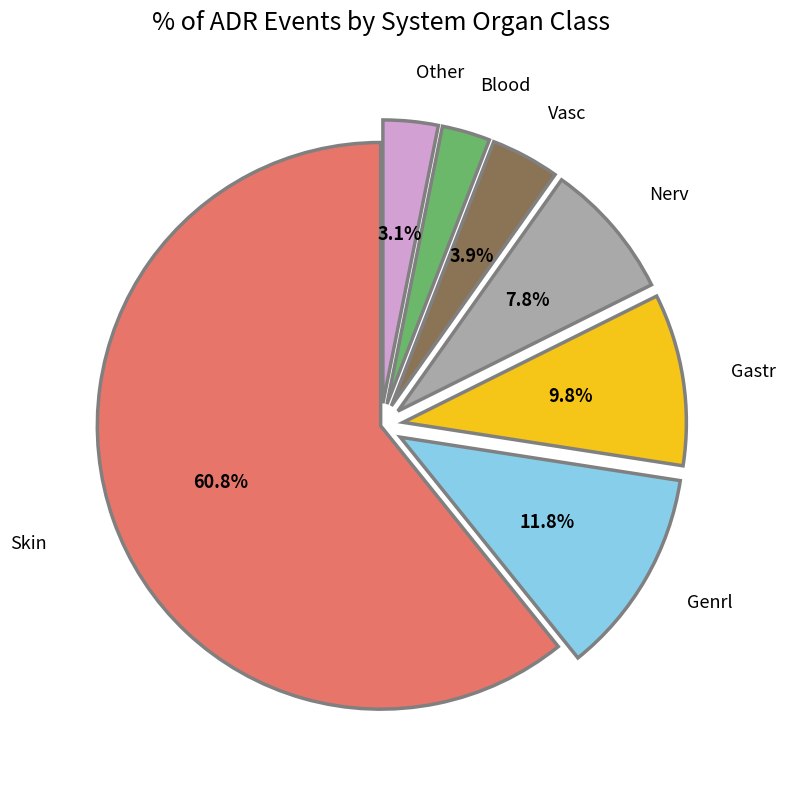

Is there a majority slice in this chart?

Yes